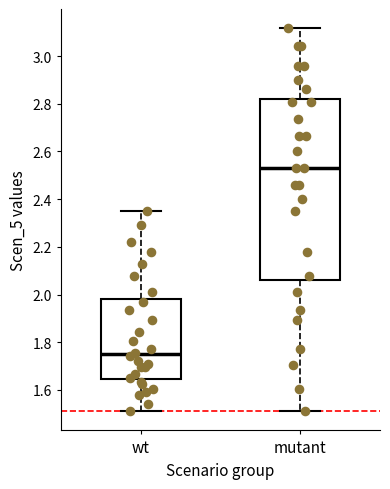

Where does the upper whisker of the box for wt end on the y-axis? The values are not printed on the chart, so give them approximately, as read against the axis.

2.36